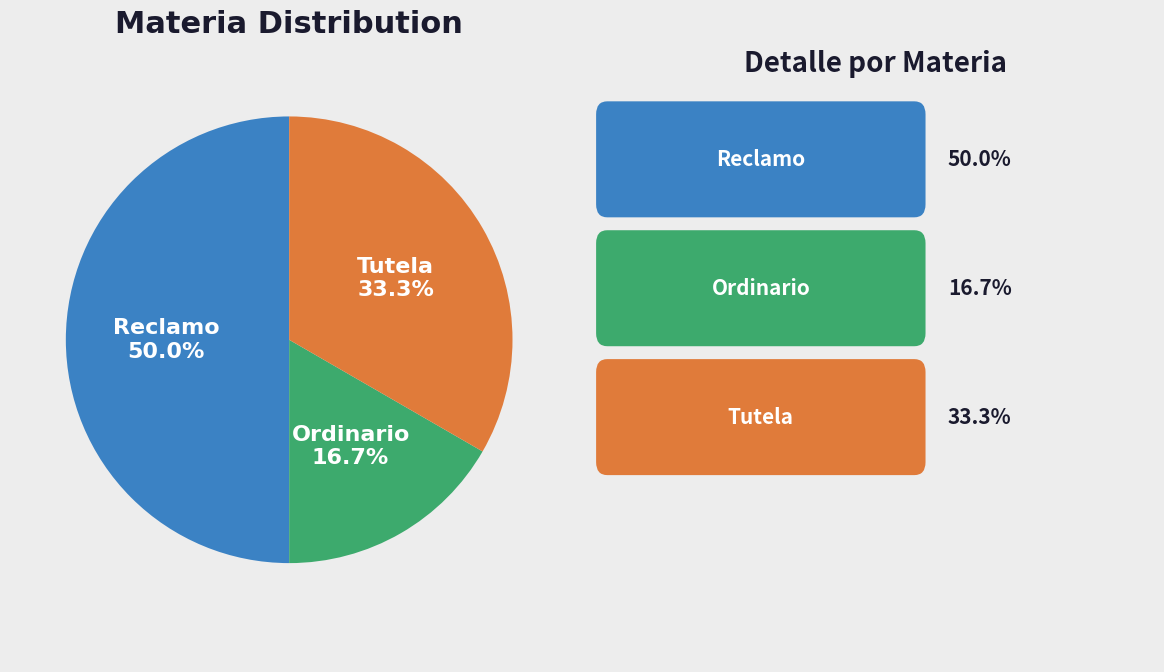

What is the ratio of the value at Tutela to the value at Ordinario?

2.0